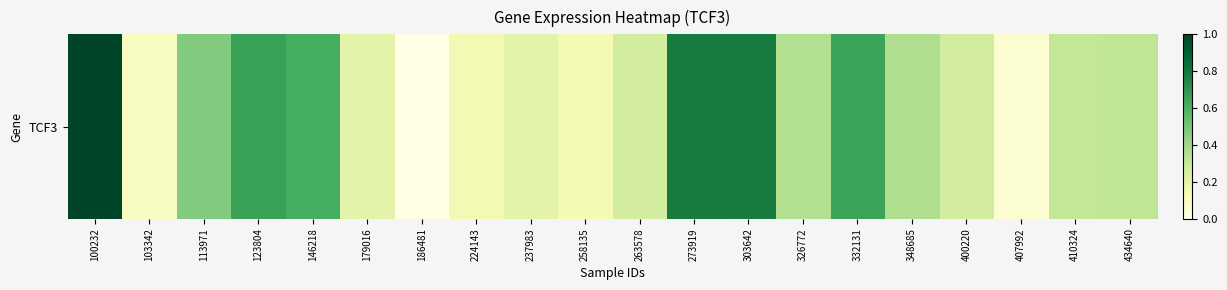

What is the change in value from 407992 to 434640?

+0.3